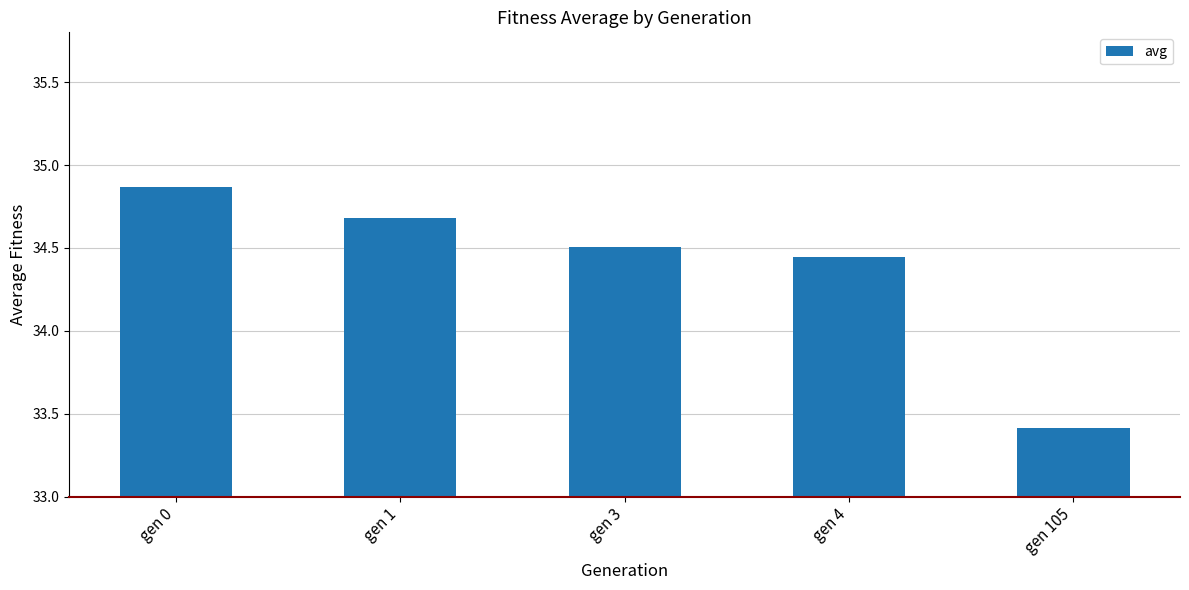

What is the value of the 3rd bar from the left?

34.5